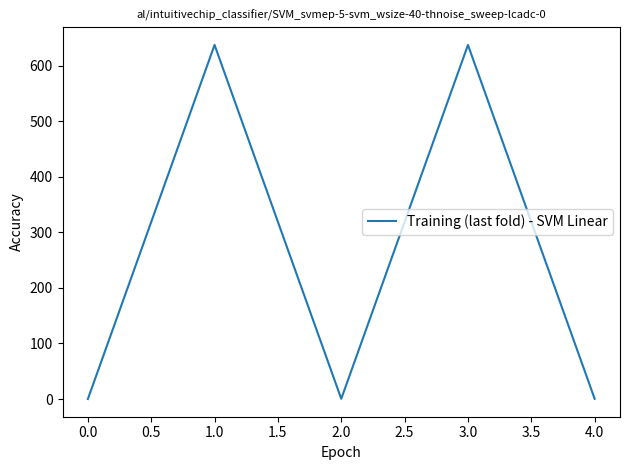

What is the change in value from 0.0 to 1.0?

+637.2